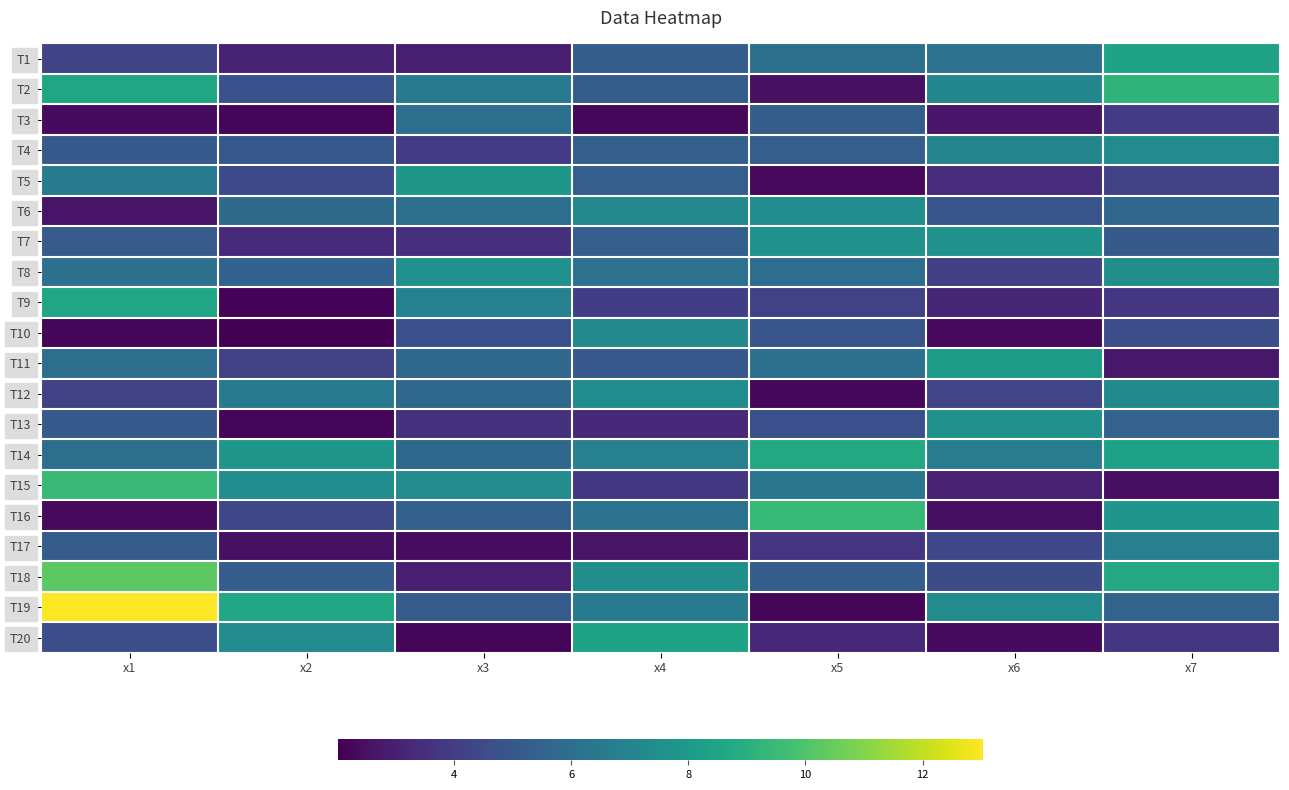

Reading right to left, extract all data points from this chart.

T1: x7=8.4	x6=6.2	x5=6.1	x4=5.3	x3=2.9	x2=3.1	x1=4.3
T2: x7=9.2	x6=7.1	x5=2.5	x4=5.3	x3=6.5	x2=4.8	x1=8.5
T3: x7=3.9	x6=2.7	x5=5.3	x4=2.3	x3=6.0	x2=2.2	x1=2.3
T4: x7=7.3	x6=7.0	x5=5.3	x4=5.3	x3=3.9	x2=5.1	x1=5.1
T5: x7=4.2	x6=3.4	x5=2.3	x4=5.4	x3=7.9	x2=4.5	x1=6.6
T6: x7=5.6	x6=4.9	x5=7.4	x4=7.2	x3=6.0	x2=5.8	x1=2.6
T7: x7=5.1	x6=7.7	x5=7.7	x4=5.4	x3=3.5	x2=3.4	x1=5.2
T8: x7=7.5	x6=4.1	x5=6.0	x4=6.1	x3=7.6	x2=5.5	x1=6.1
T9: x7=3.8	x6=3.2	x5=4.2	x4=4.1	x3=6.9	x2=2.1	x1=8.5
T10: x7=4.7	x6=2.3	x5=4.9	x4=7.2	x3=4.7	x2=2.0	x1=2.2
T11: x7=2.7	x6=8.0	x5=6.1	x4=5.1	x3=5.8	x2=4.2	x1=6.0
T12: x7=7.3	x6=4.3	x5=2.2	x4=7.4	x3=5.7	x2=6.6	x1=4.1
T13: x7=5.5	x6=7.5	x5=4.7	x4=3.3	x3=3.6	x2=2.2	x1=5.1
T14: x7=8.3	x6=6.7	x5=8.7	x4=6.8	x3=5.7	x2=7.8	x1=6.0
T15: x7=2.5	x6=3.0	x5=6.3	x4=3.8	x3=7.3	x2=7.4	x1=9.5
T16: x7=7.8	x6=2.4	x5=9.4	x4=6.2	x3=5.4	x2=4.4	x1=2.3
T17: x7=6.8	x6=4.4	x5=3.7	x4=2.6	x3=2.4	x2=2.5	x1=5.2
T18: x7=8.7	x6=4.6	x5=5.2	x4=7.5	x3=2.9	x2=5.2	x1=10.3
T19: x7=5.5	x6=7.4	x5=2.2	x4=6.5	x3=5.2	x2=8.6	x1=13.0
T20: x7=3.7	x6=2.3	x5=3.3	x4=8.4	x3=2.2	x2=7.3	x1=4.7